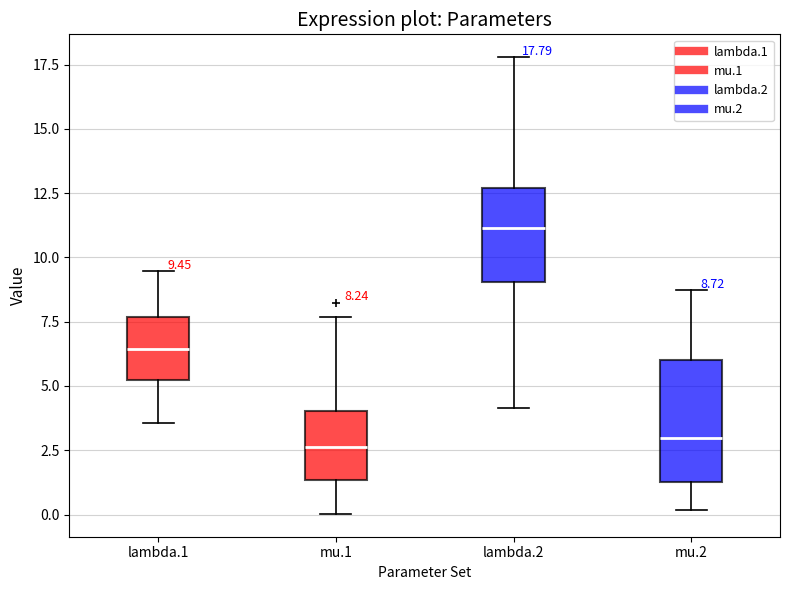

Which box is the tallest, from its lower edge to its upper edge?

mu.2